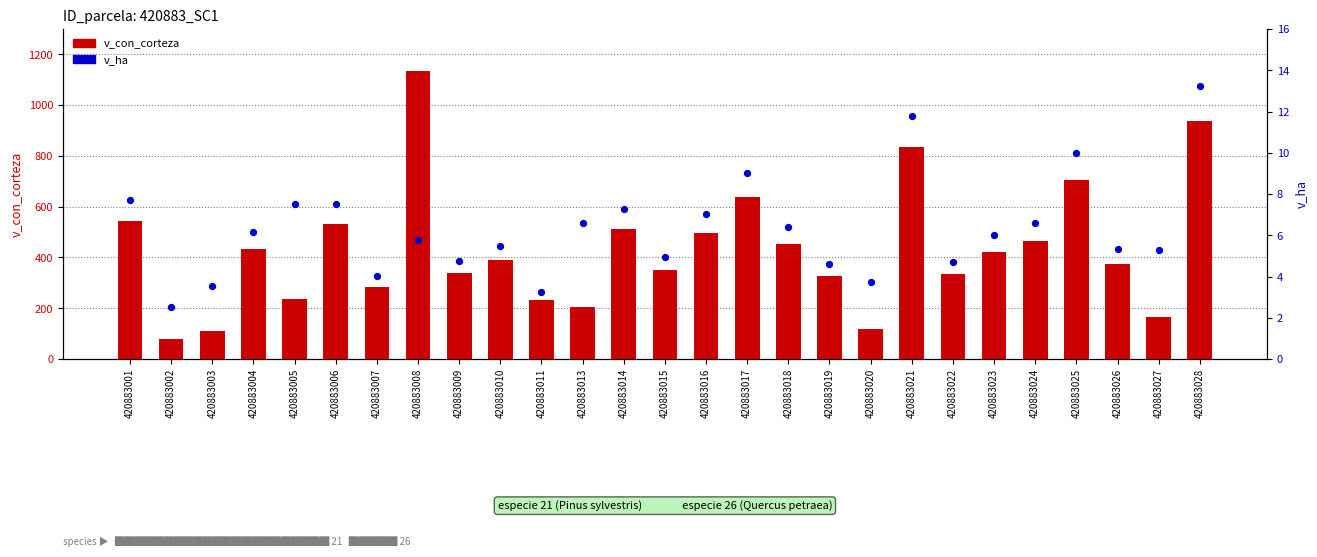

Which series contains the highest Y value?

v_con_corteza